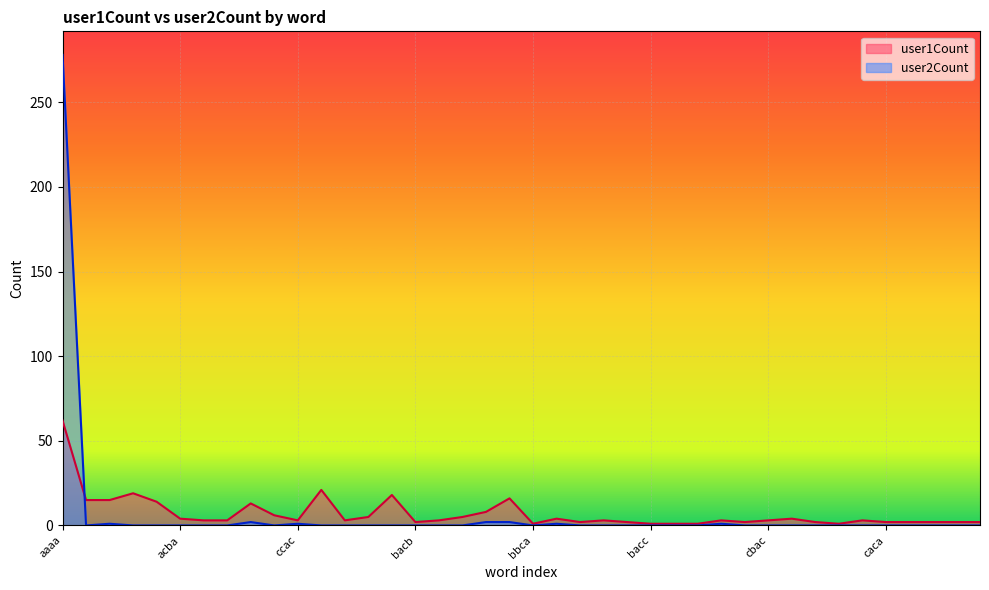

Which series changed the most between aacc and bacc?

user1Count